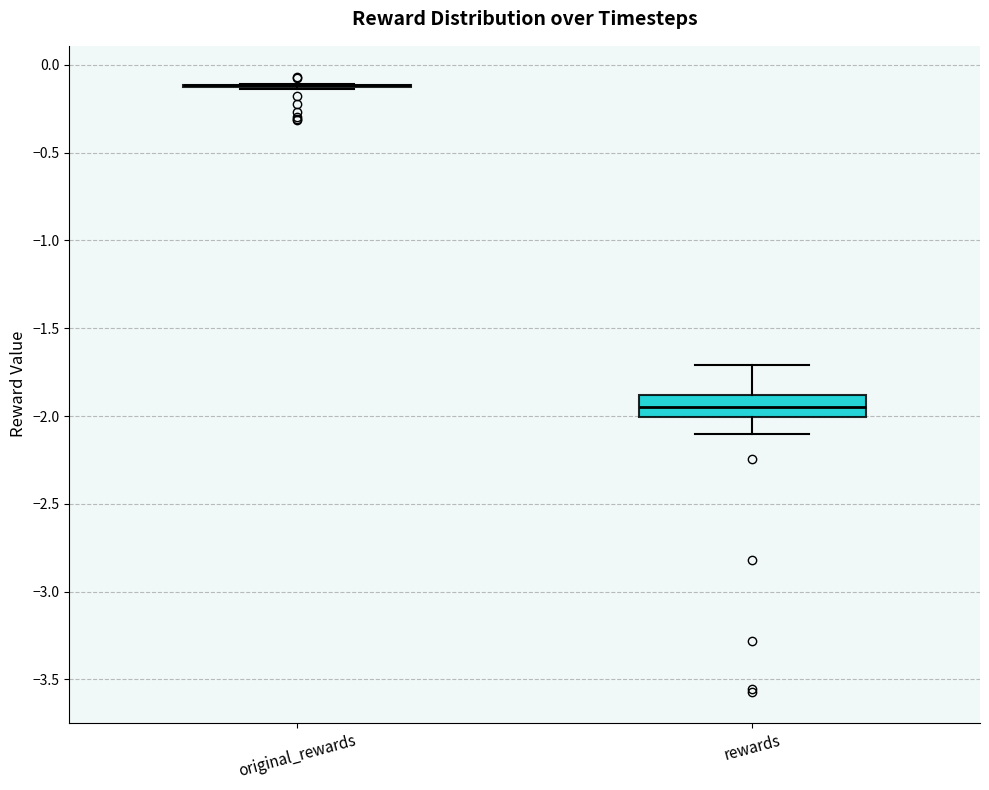

Comparing the boxes themselves (not the whiskers), which one is the tallest?

rewards